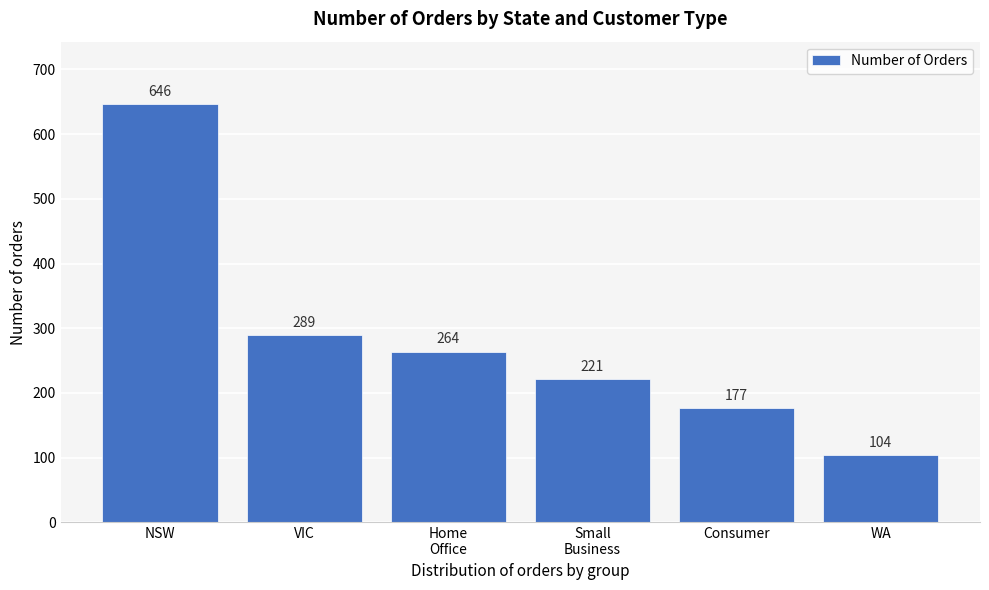

Reading left to right, extract all data points from this chart.

646	289	264	221	177	104